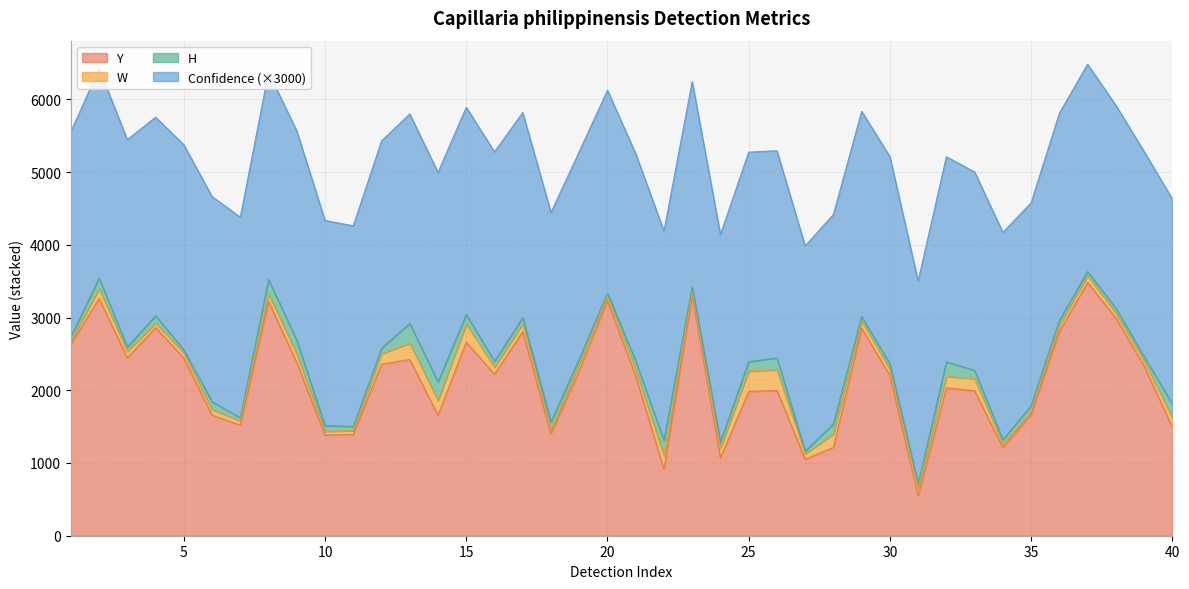

Reading right to left, extract all data points from this chart.

Y: 39=1495.0	38=2332.0	37=2994.0	36=3482.0	35=2807.0	34=1664.0	33=1210.0	32=1991.0	31=2034.0	30=548.0	29=2203.0	28=2854.0	27=1213.0	26=1052.0	25=1997.0	24=1982.0	23=1070.0	22=3303.0	21=915.0	20=2196.0	19=3230.0	18=2269.0	17=1401.0	16=2805.0	15=2220.0	14=2660.0	13=1654.0	12=2422.0	11=2358.0	10=1393.0	9=1384.0	8=2380.0	7=3220.0	6=1520.0	5=1658.0	4=2442.0	3=2861.0	2=2447.0	1=3261.0	0=2628.0
W: 39=131.0	38=69.0	37=68.0	36=93.0	35=87.0	34=46.0	33=45.0	32=168.0	31=156.0	30=106.0	29=84.0	28=100.0	27=186.0	26=74.0	25=285.0	24=282.0	23=136.0	22=58.0	21=184.0	20=86.0	19=64.0	18=92.0	17=58.0	16=110.0	15=97.0	14=252.0	13=207.0	12=226.0	11=143.0	10=51.0	9=51.0	8=114.0	7=108.0	6=60.0	5=75.0	4=71.0	3=63.0	2=86.0	1=138.0	0=43.0
H: 39=185.0	38=62.0	37=66.0	36=57.0	35=64.0	34=77.0	33=65.0	32=113.0	31=200.0	30=58.0	29=75.0	28=61.0	27=138.0	26=38.0	25=161.0	24=130.0	23=84.0	22=63.0	21=209.0	20=121.0	19=40.0	18=69.0	17=105.0	16=82.0	15=81.0	14=128.0	13=254.0	12=270.0	11=77.0	10=57.0	9=78.0	8=191.0	7=194.0	6=40.0	5=110.0	4=42.0	3=100.0	2=62.0	1=142.0	0=63.0
Confidence: 39=0.9	38=0.9	37=0.9	36=0.9	35=0.9	34=0.9	33=0.9	32=0.9	31=0.9	30=0.9	29=0.9	28=0.9	27=1.0	26=0.9	25=0.9	24=1.0	23=0.9	22=0.9	21=1.0	20=0.9	19=0.9	18=0.9	17=1.0	16=0.9	15=1.0	14=0.9	13=1.0	12=1.0	11=0.9	10=0.9	9=0.9	8=1.0	7=0.9	6=0.9	5=0.9	4=0.9	3=0.9	2=0.9	1=1.0	0=0.9